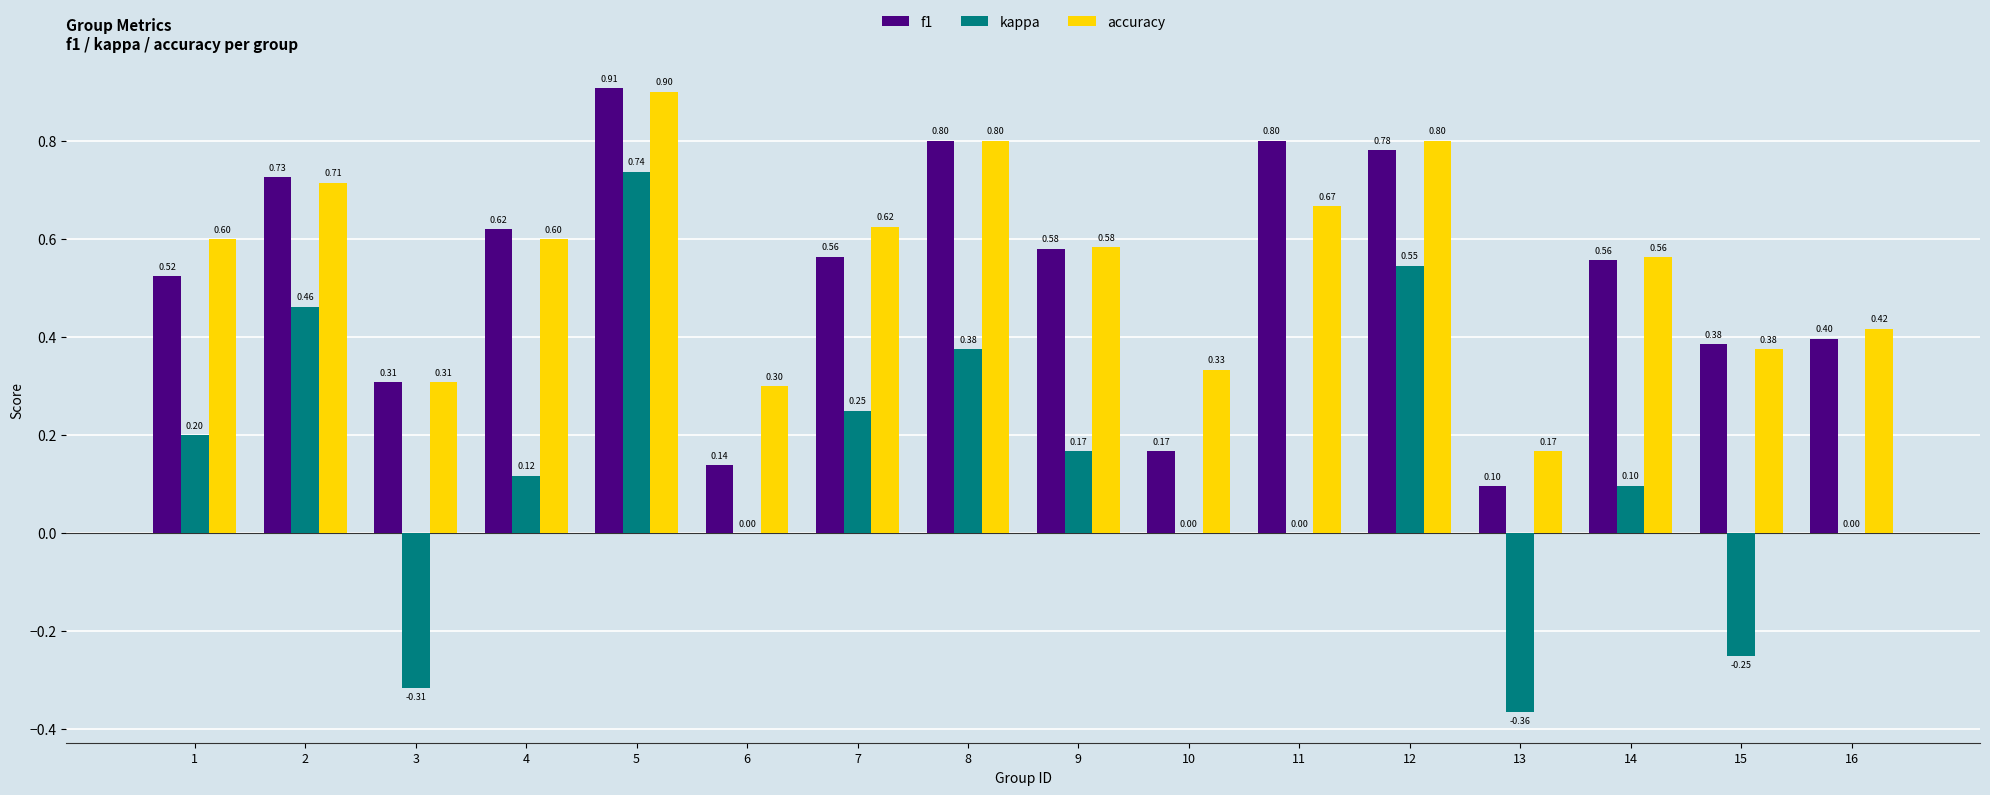

How many data points does each series have?

16